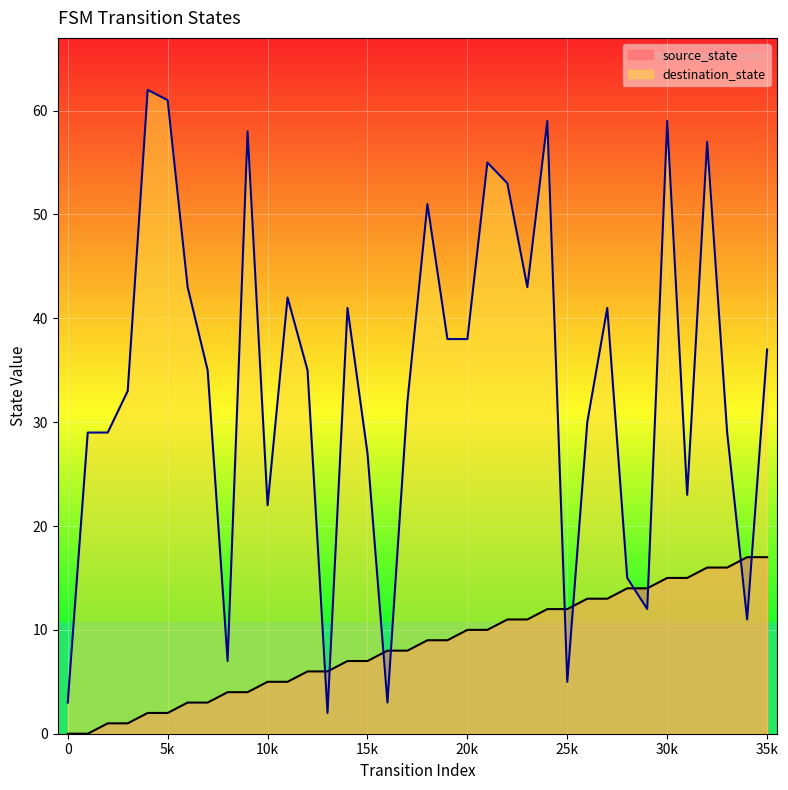

Which series has the widest spread of values?

destination_state